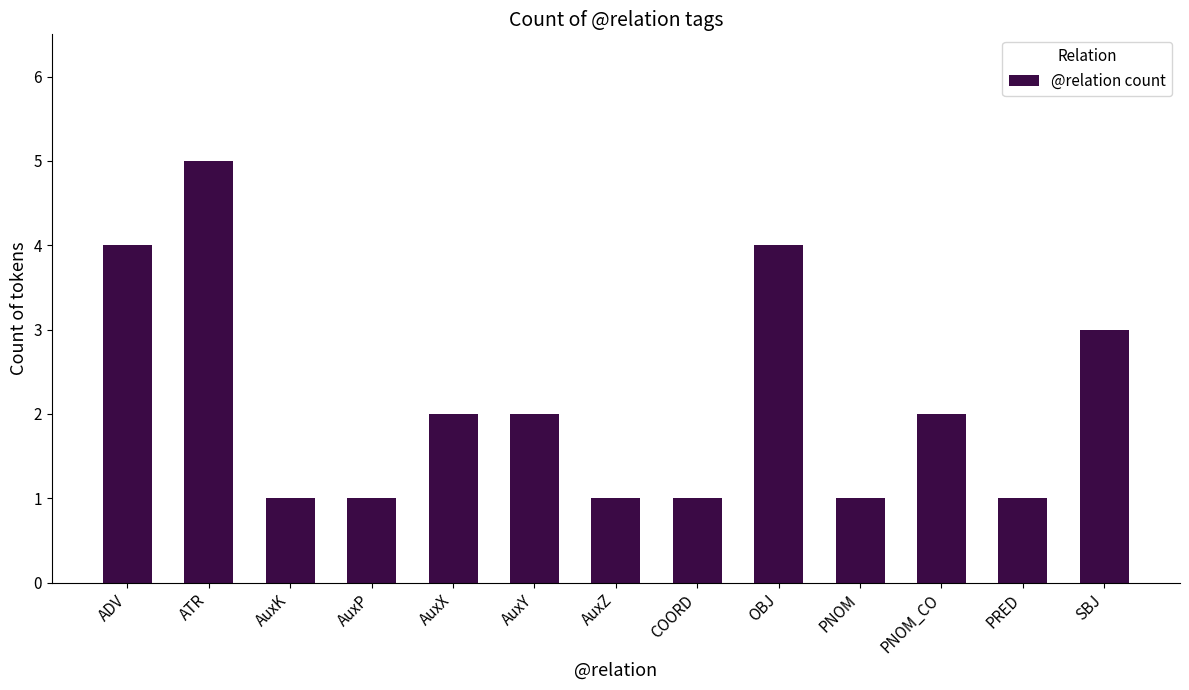

What is the approximate value at SBJ?

3